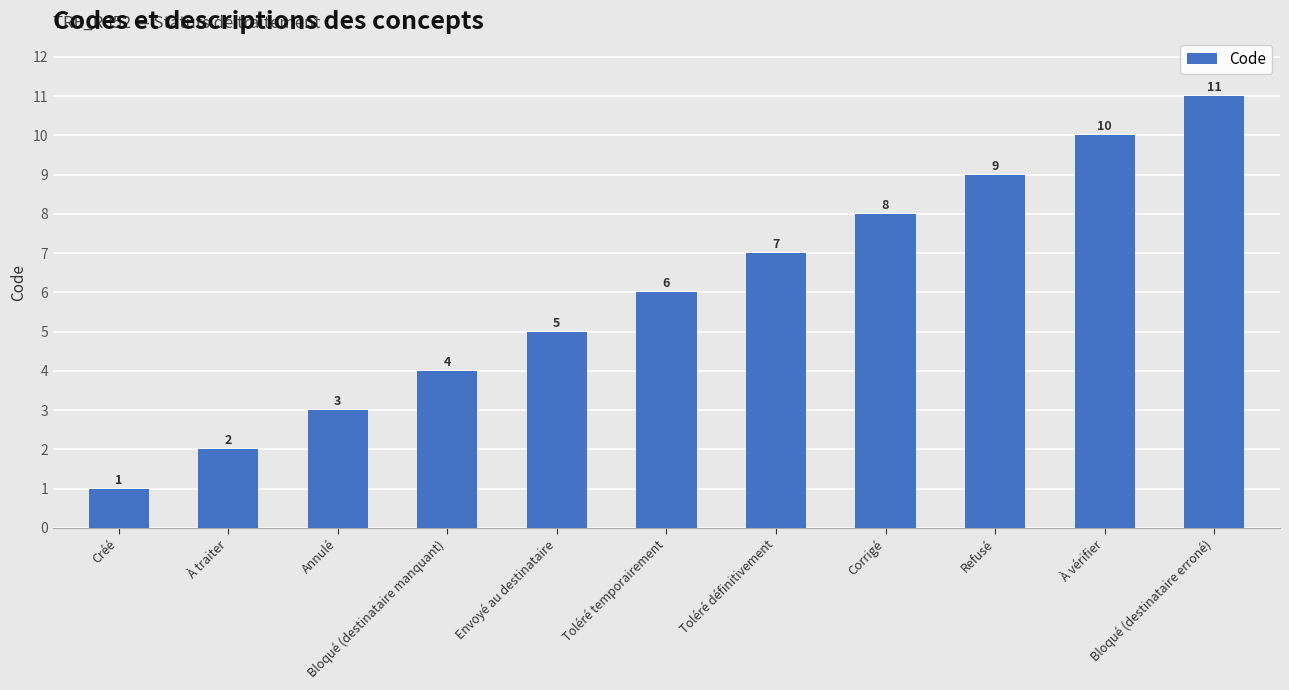

What is the label of the 6th bar from the left?

Toléré temporairement